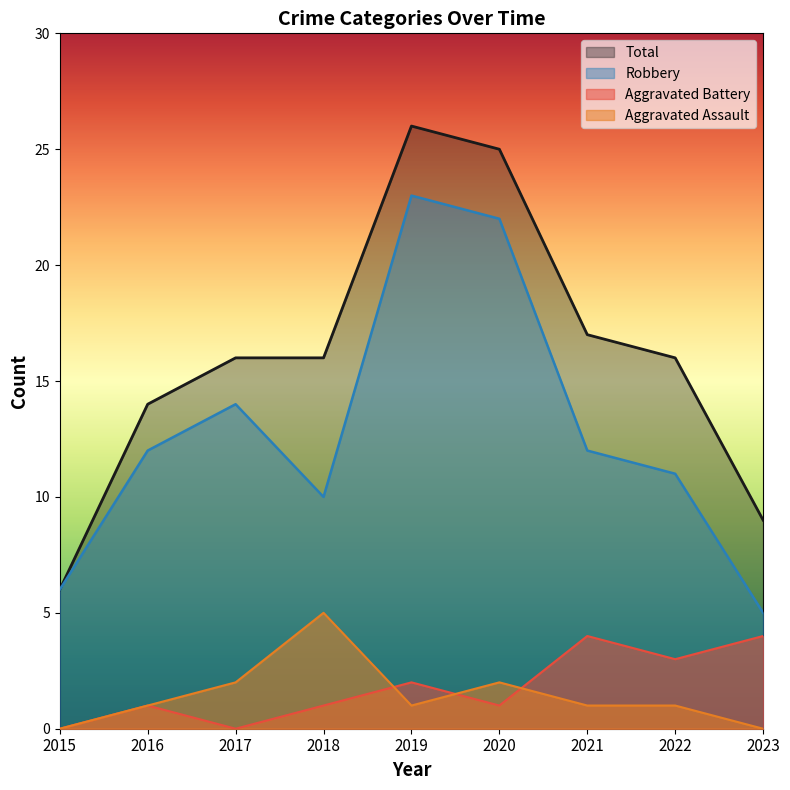

True or false: Total and Robbery intersect in this chart.

False